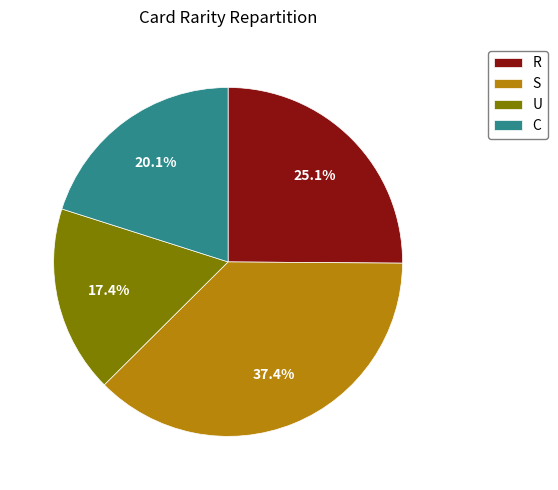

Is there any slice that represents more than half of the pie?

No